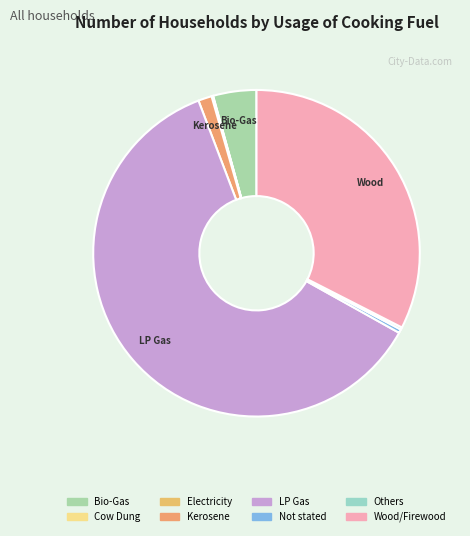

How many slices are in this pie chart?

8